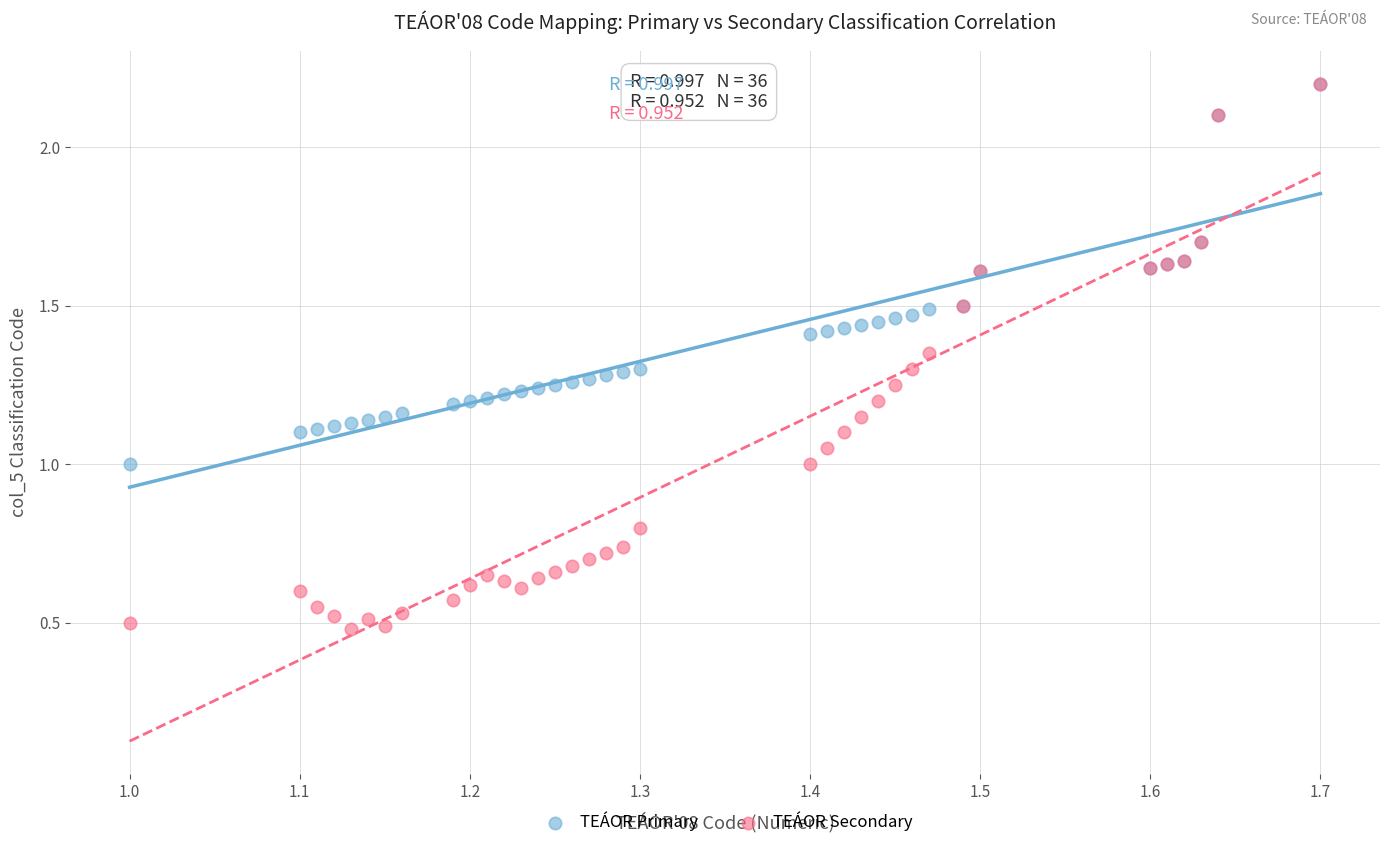

Which series reaches the minimum Y coordinate?

TEÁOR Secondary